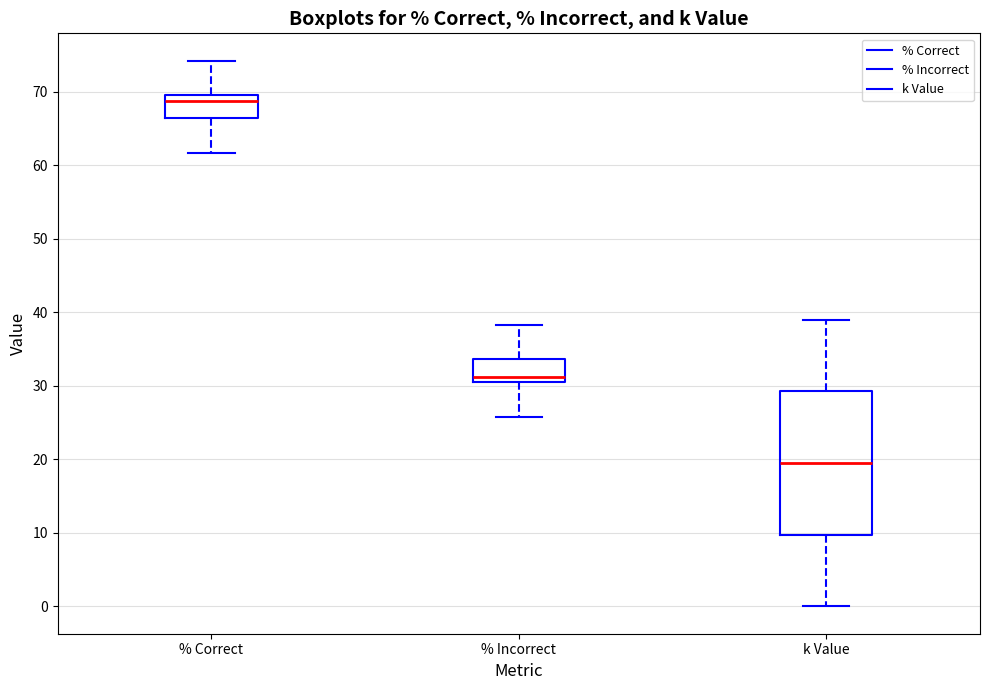

Reading left to right, transcribe this box plot: for each box, give where its median line is, the range the box spans, and where its two whiskers end, as read against the y-axis. The values are not printed on the chart, so give them approximately, as read against the axis.

% Correct: median 69, box 66 to 70, whiskers 62 to 74
% Incorrect: median 31, box 30 to 34, whiskers 26 to 38
k Value: median 20, box 10 to 29, whiskers 0 to 39